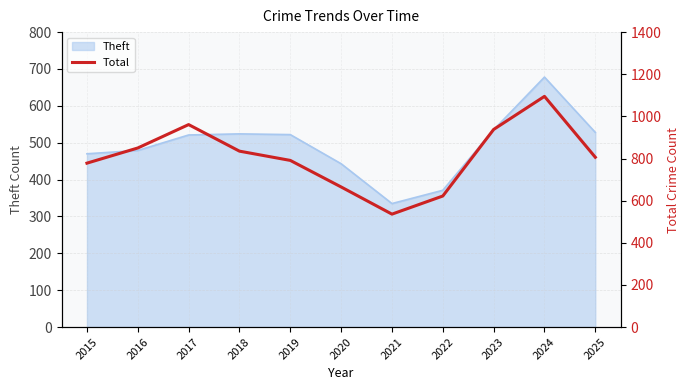

Which has a higher value, 2016 or 2021?

2016